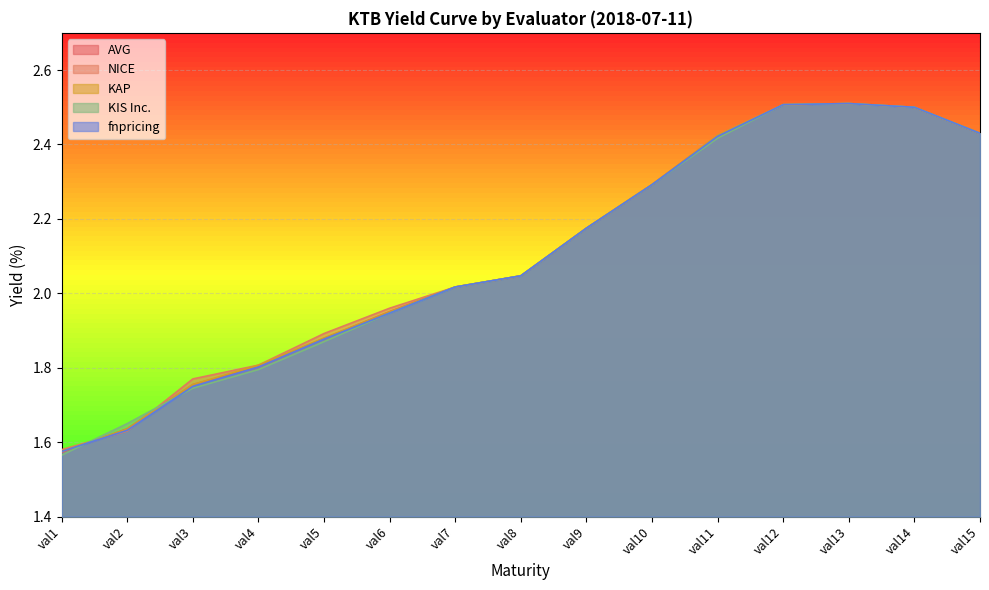

The value of KAP at val13 is 2.5. True or false?

True